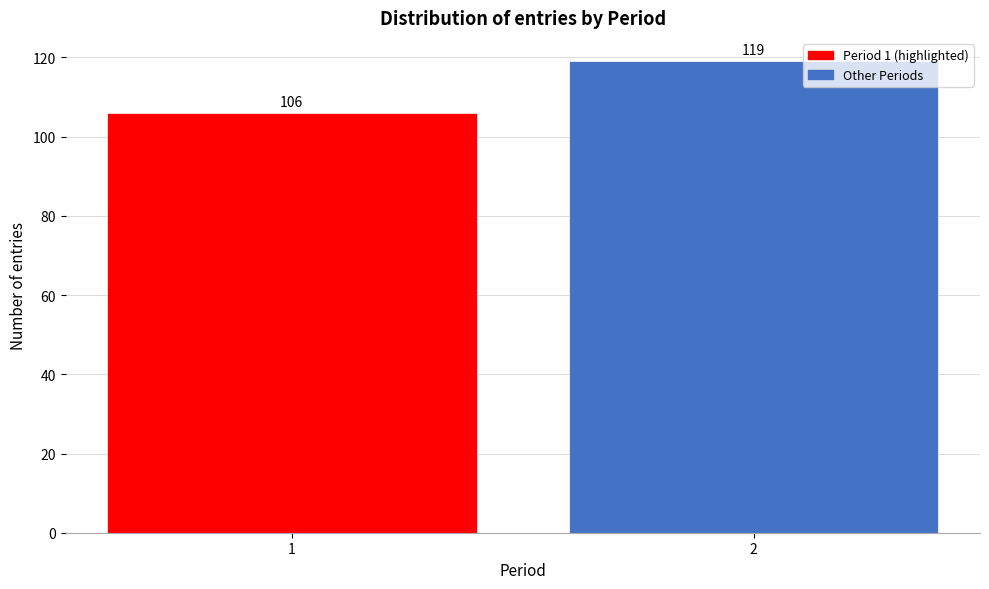

Reading left to right, what are all the values shown in this chart?

1=106	2=119